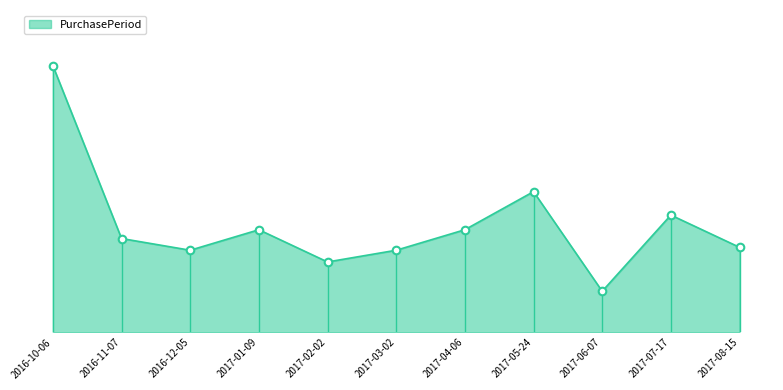

What is the change in value from 2017-03-02 to 2017-07-17?

+12